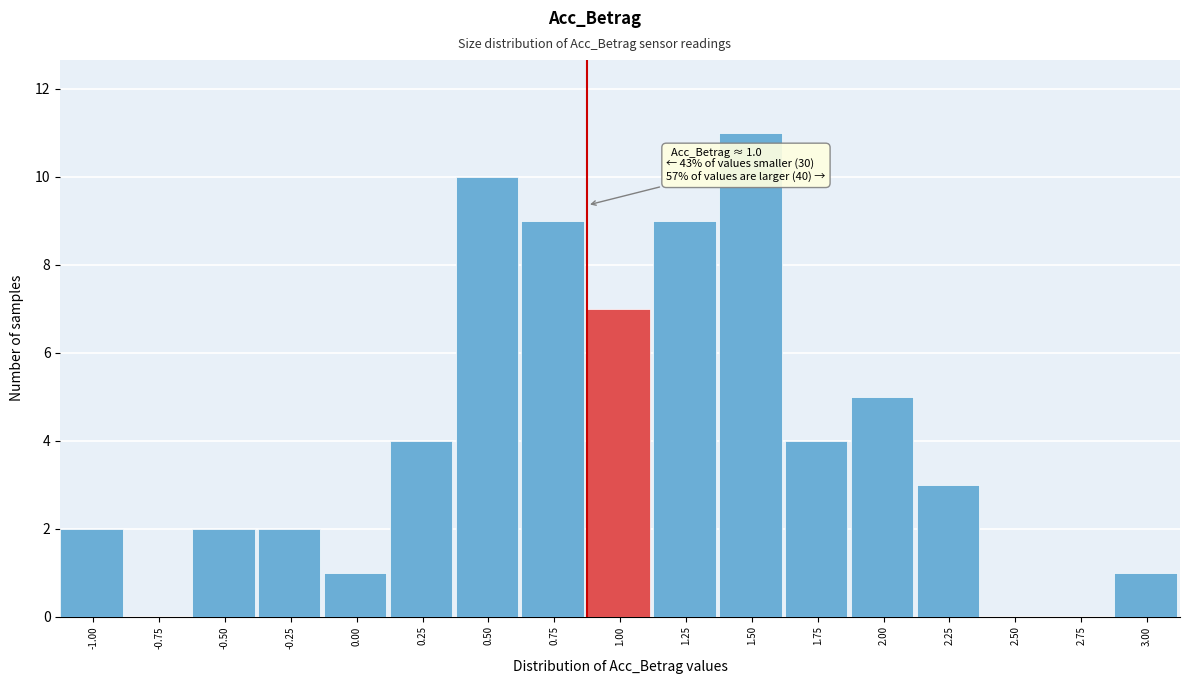

Reading left to right, what are all the values shown in this chart?

-1.00=2	-0.75=0	-0.50=2	-0.25=2	0.00=1	0.25=4	0.50=10	0.75=9	1.00=7	1.25=9	1.50=11	1.75=4	2.00=5	2.25=3	2.50=0	2.75=0	3.00=1